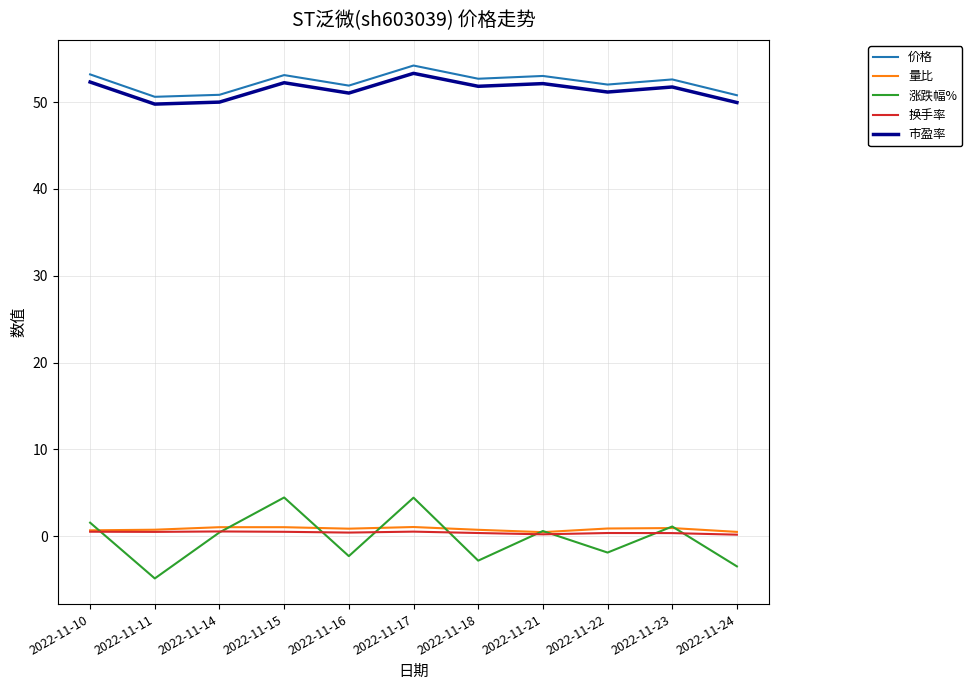

Is it true that 换手率 equals 0.4 at 2022-11-23?

True